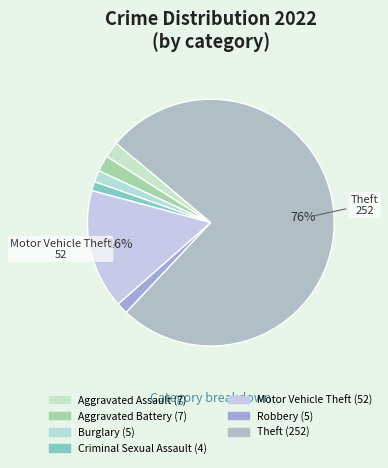

How many slices are in this pie chart?

7